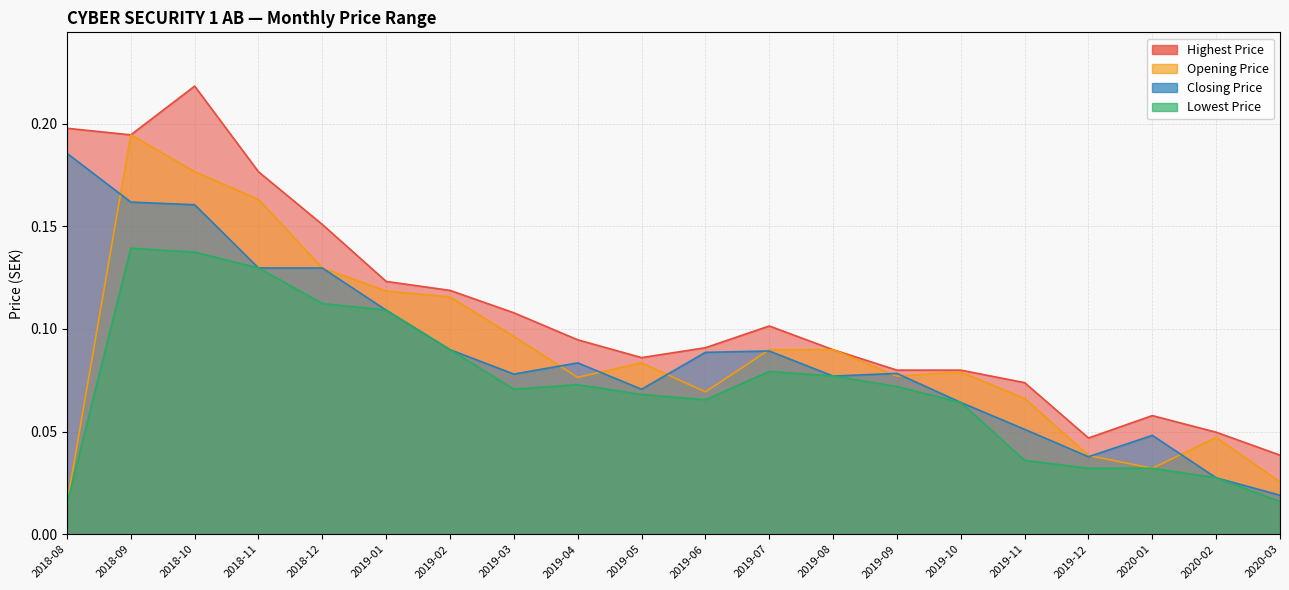

What is the sum of all Opening Price values?

1.8